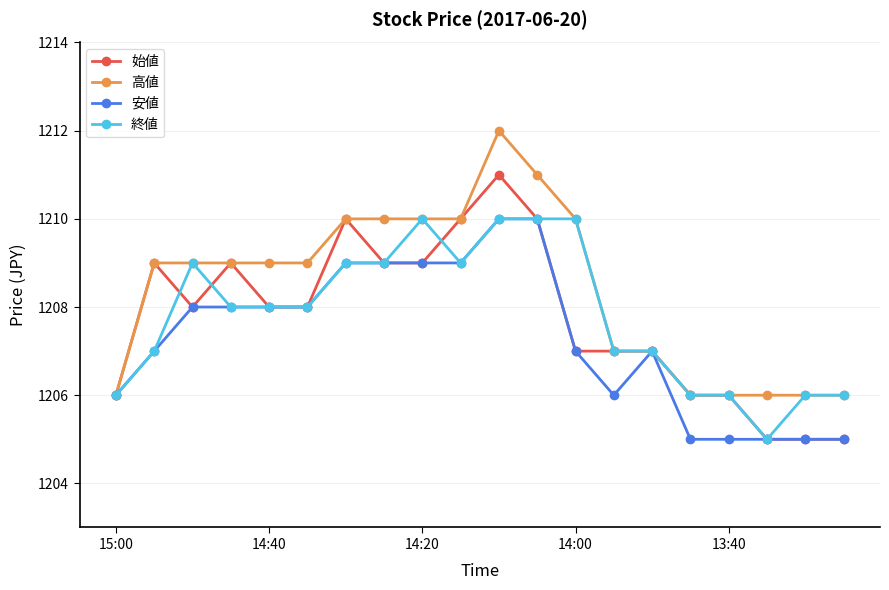

What is the maximum value shown in the chart?

1212